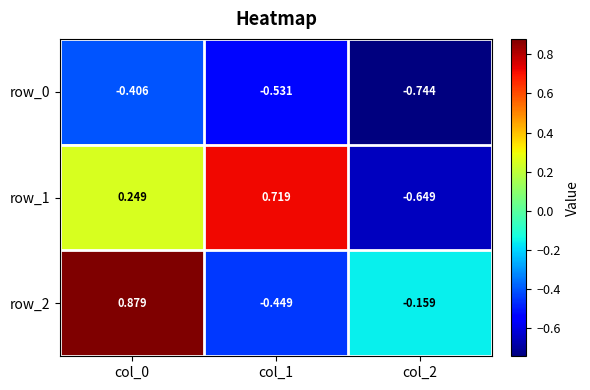

What is the total value across all series at col_2?

-1.6